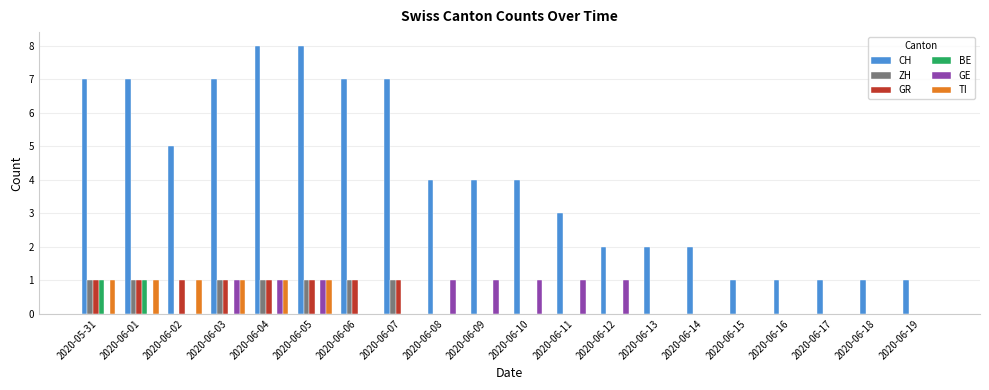

Are the bars horizontal?

No